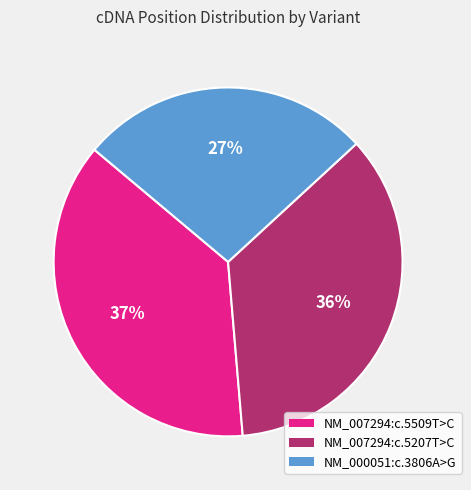

What is the smallest slice in the pie chart?

NM_000051:c.3806A>G